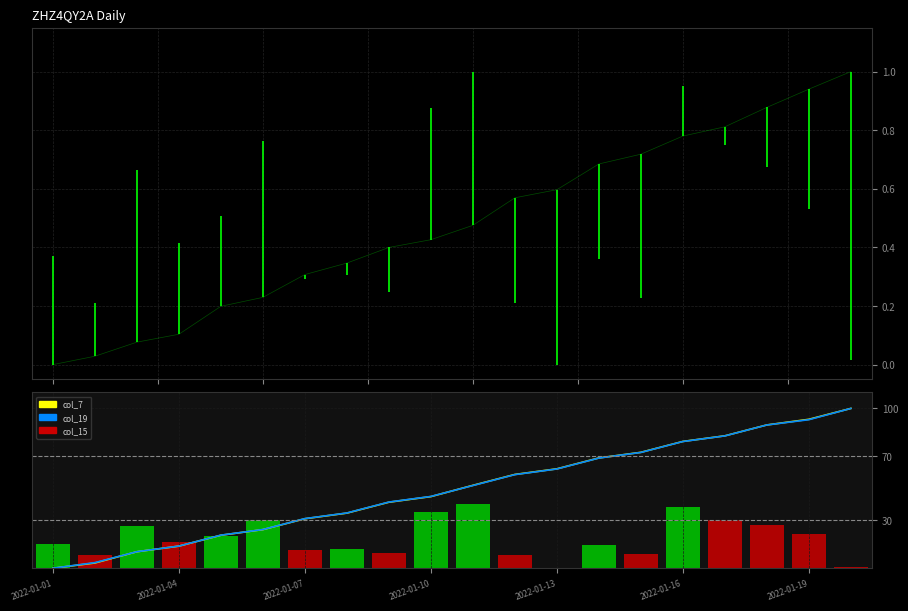

How many data points in col_7 are less than 51?

10